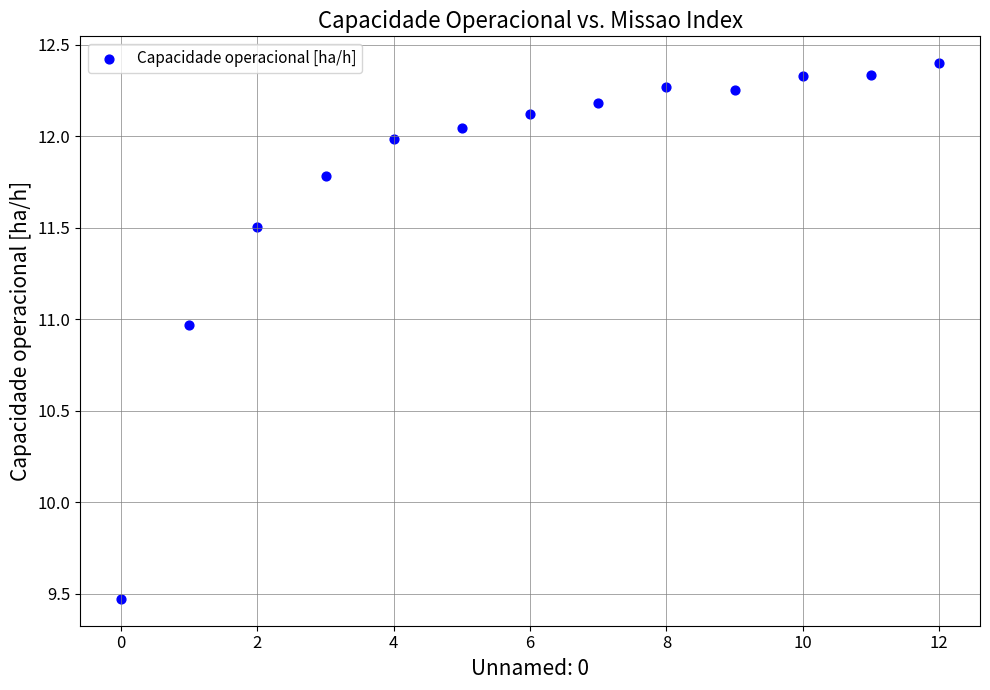

What is the range of Y values (max minus min)?

2.9